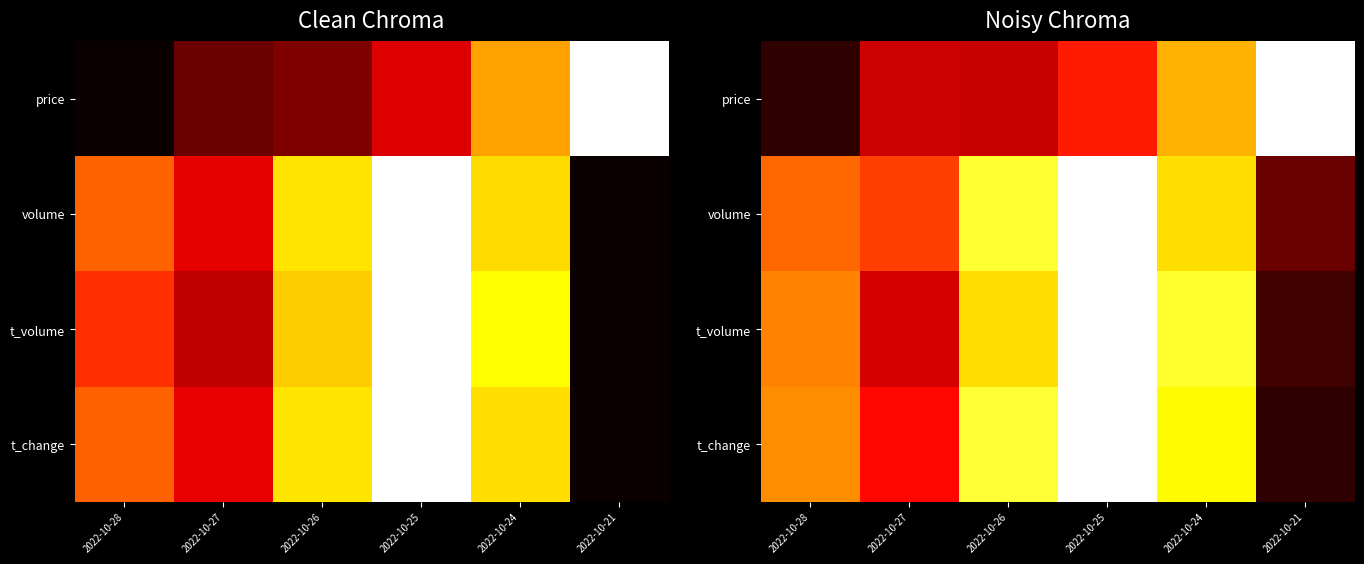

How many distinct data groups are displayed?

4